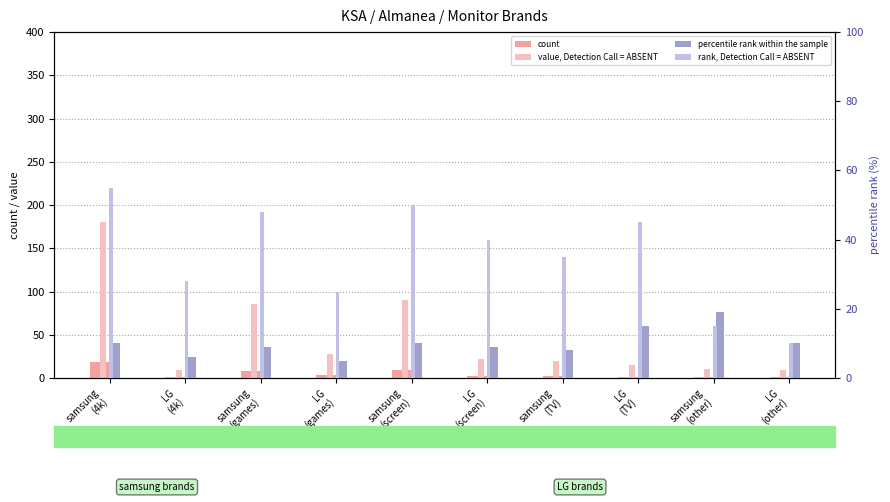

How many values in the rank, Detection Call = ABSENT series are below 40?

5